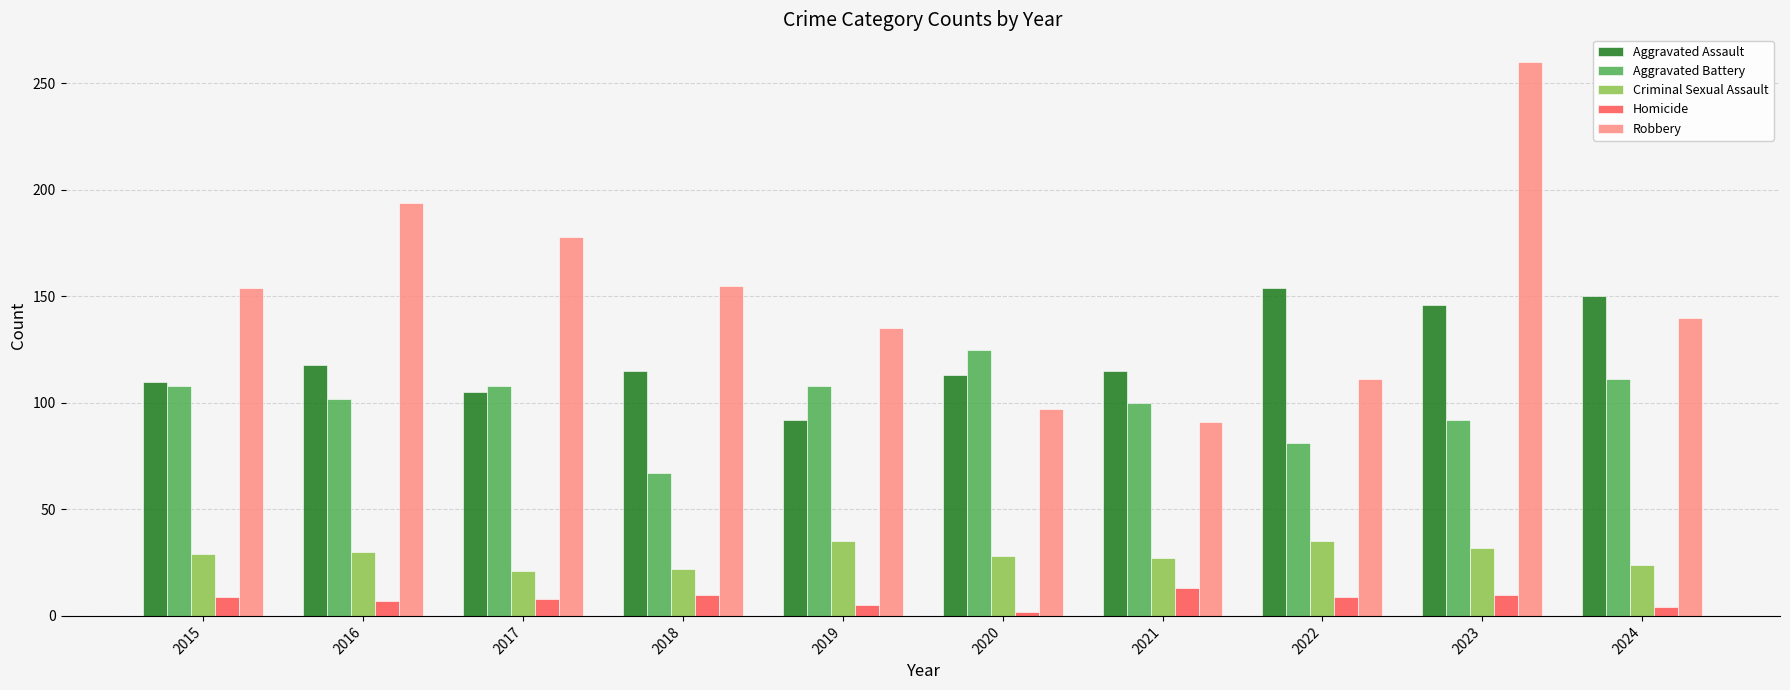

Rank the series by their maximum value, from lowest to highest.

Homicide, Criminal Sexual Assault, Aggravated Battery, Aggravated Assault, Robbery